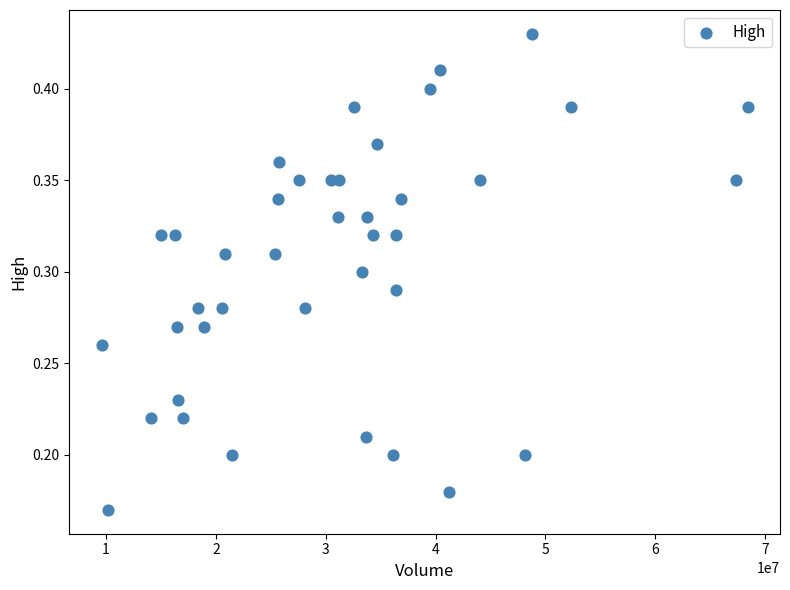

What is the range of X values (max minus min)?

58818100.0